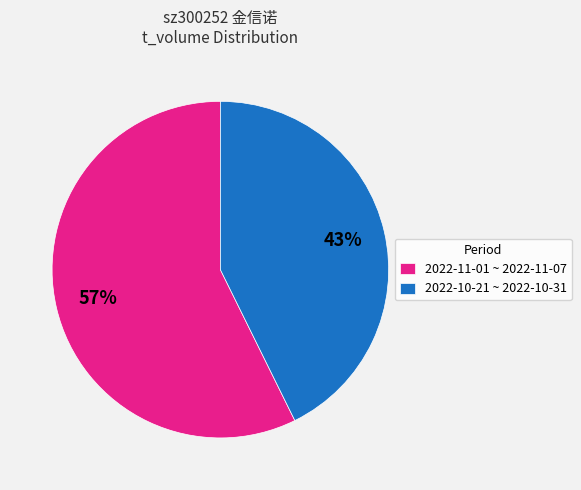

Between 2022-10-21 ~ 2022-10-31 and 2022-11-01 ~ 2022-11-07, which is larger?

2022-11-01 ~ 2022-11-07